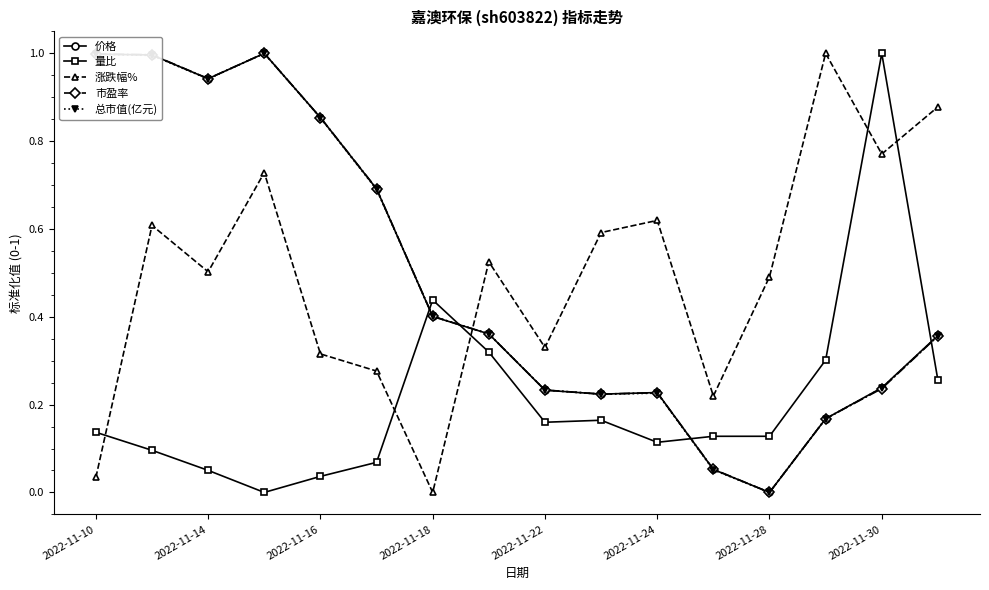

What are all the series names shown in the legend?

价格, 量比, 涨跌幅%, 市盈率, 总市值(亿元)